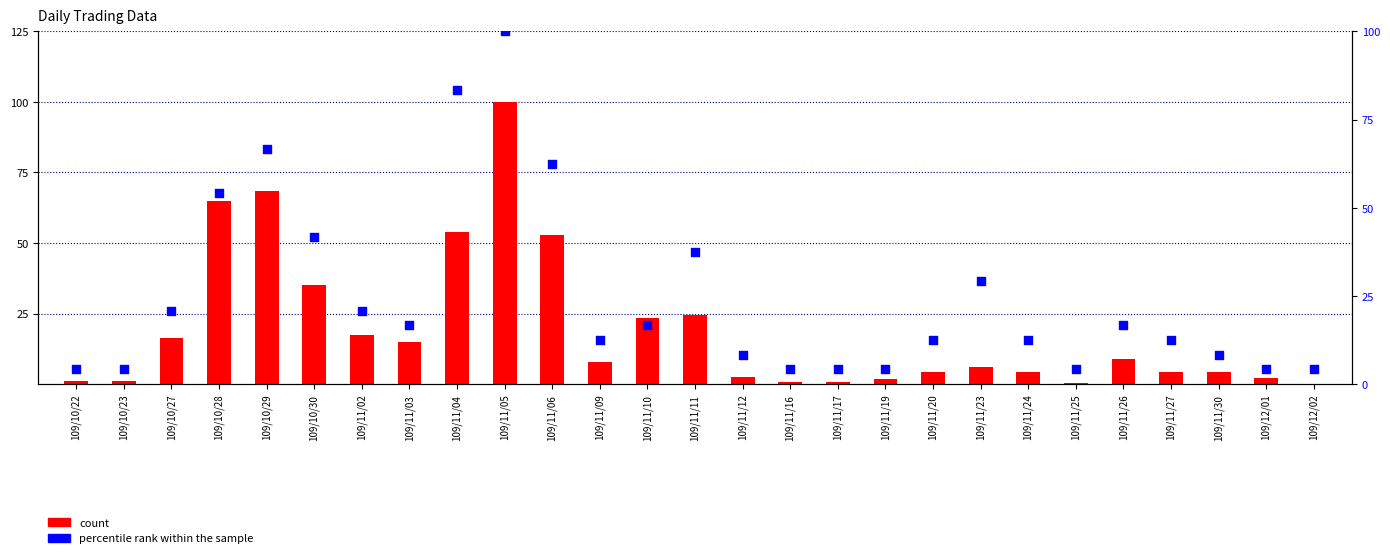

At which category is the sum across all series the highest?

109/11/05